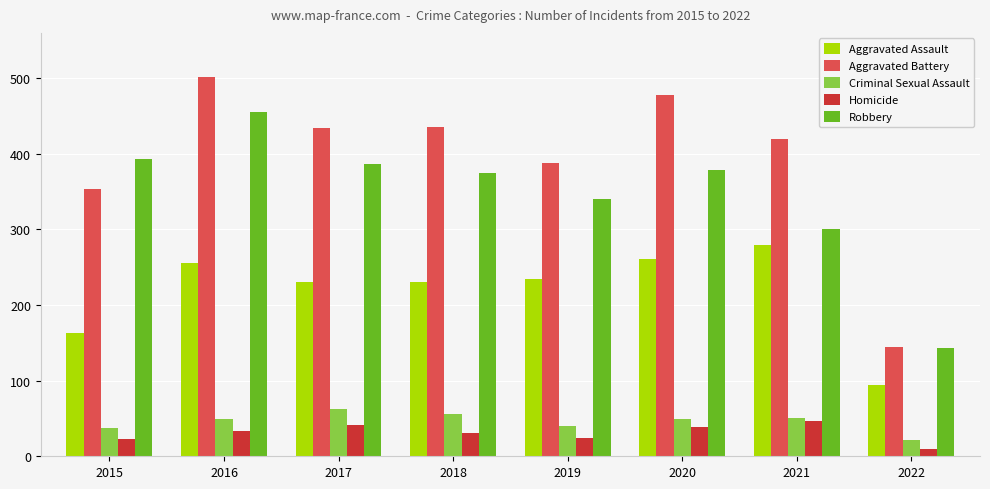

What is the difference between the Aggravated Battery values at 2016 and 2017?

67